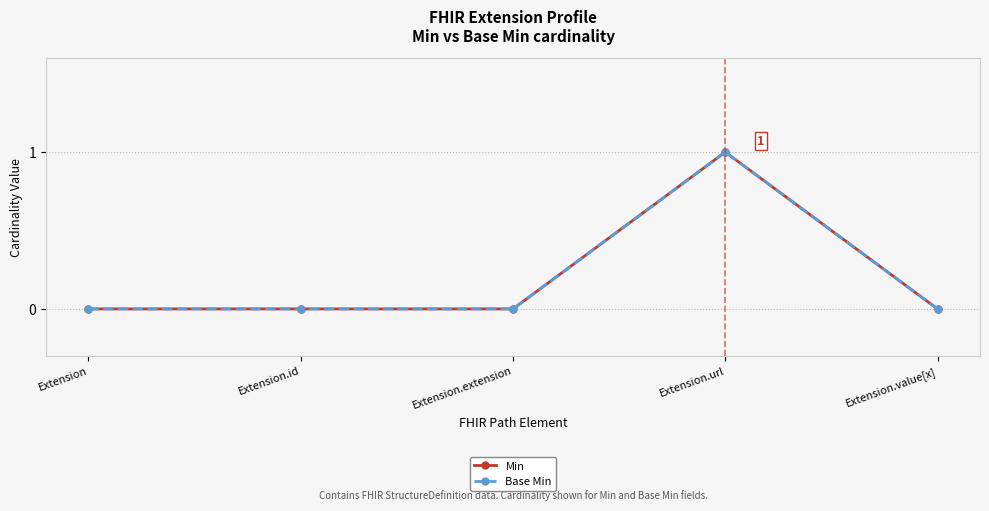

Is this an area chart (filled region under the line)?

No